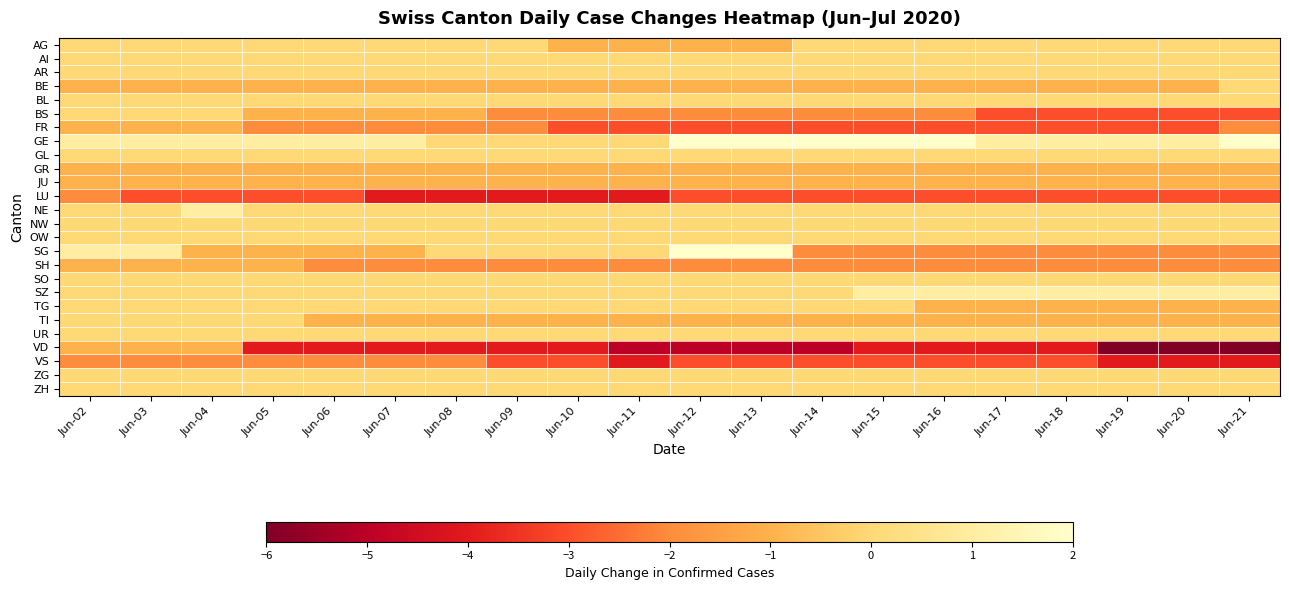

How many series are shown in this chart?

26